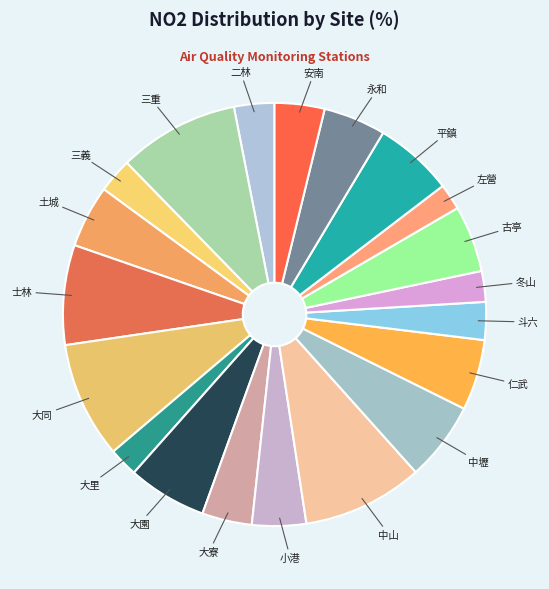

Is the sum of 三義 and 斗六 greater than half?

No